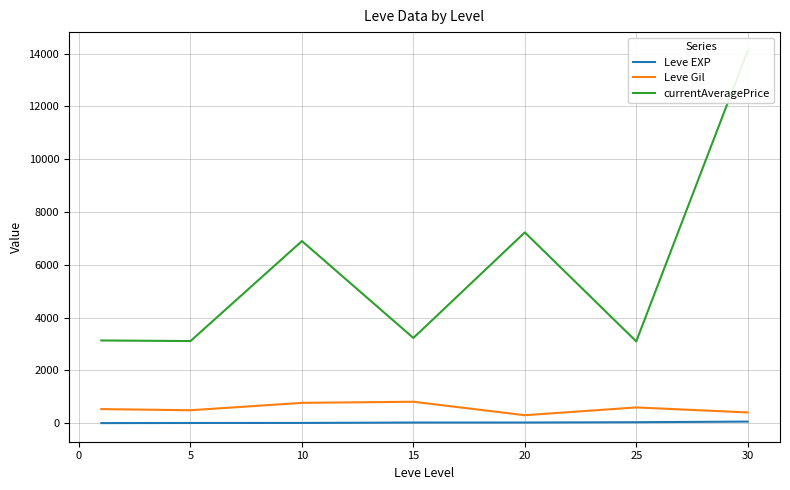

Which series has the largest range (max minus min)?

currentAveragePrice